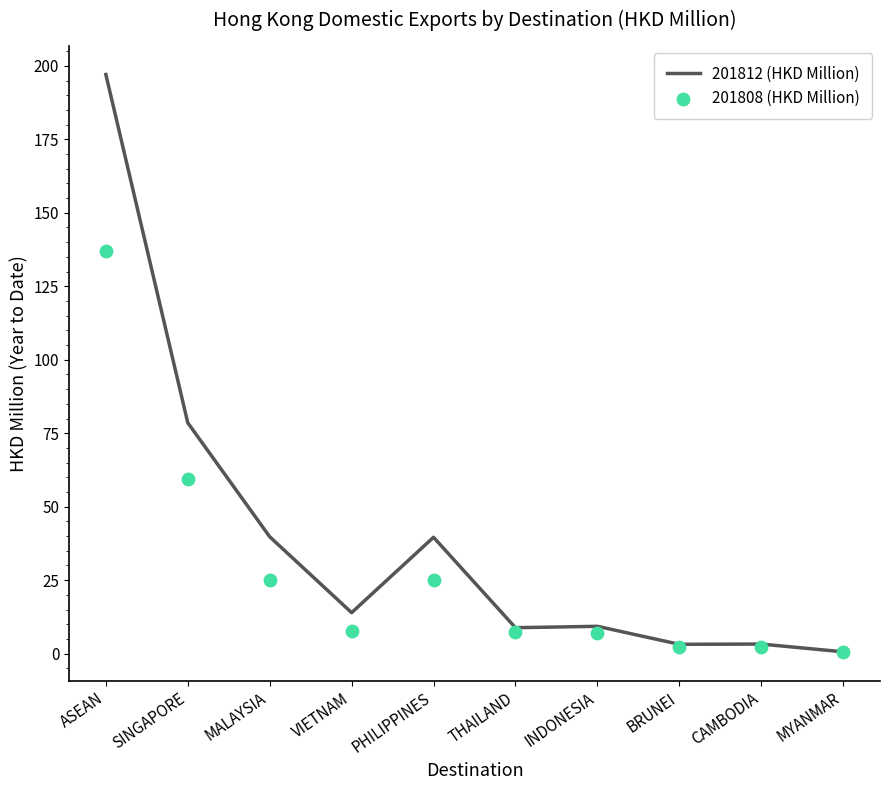

What is the total value across all series at MALAYSIA?

64.9